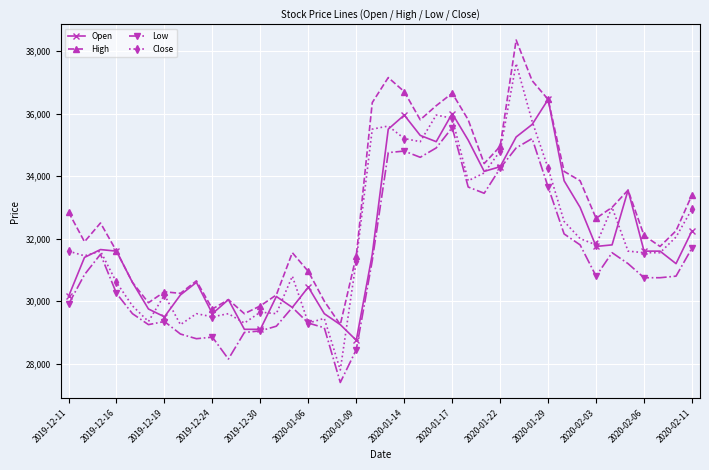

What is the value of the High point at the 31st from the left?

36450